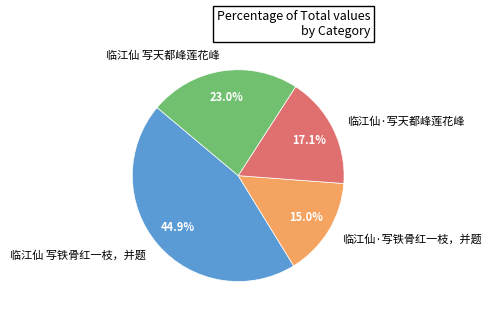

Is it true that 临江仙 写天都峰莲花峰 is 33% of the pie?

False